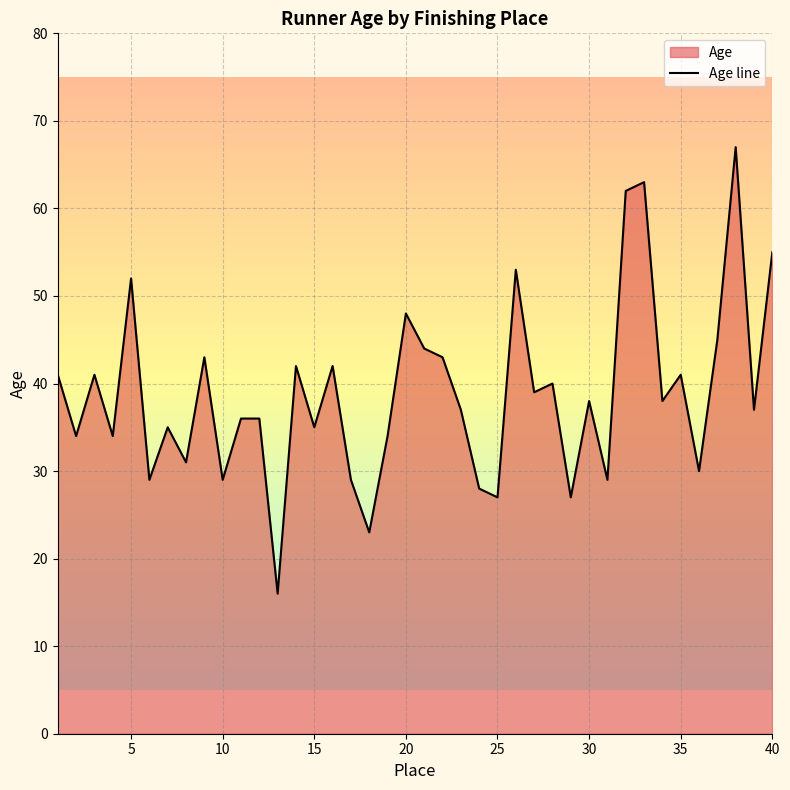

The value at 30 is 38. True or false?

True